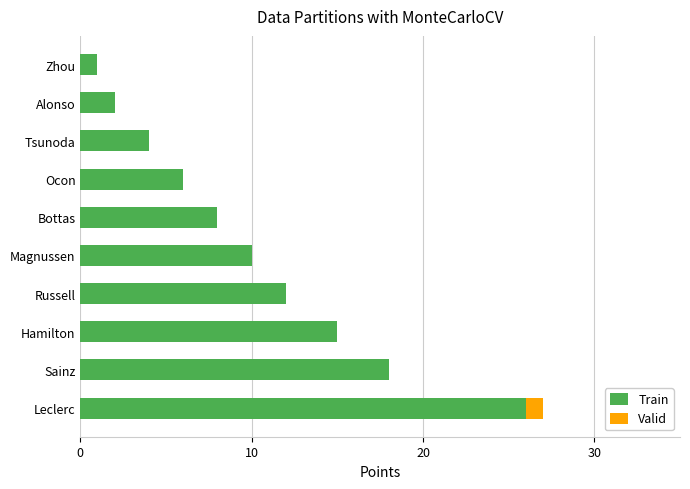

What is the sum of the Train values at Russell and Sainz?

30